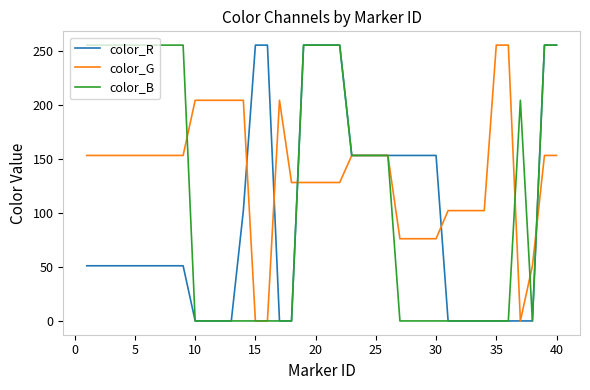

What is the maximum value for color_B?

255